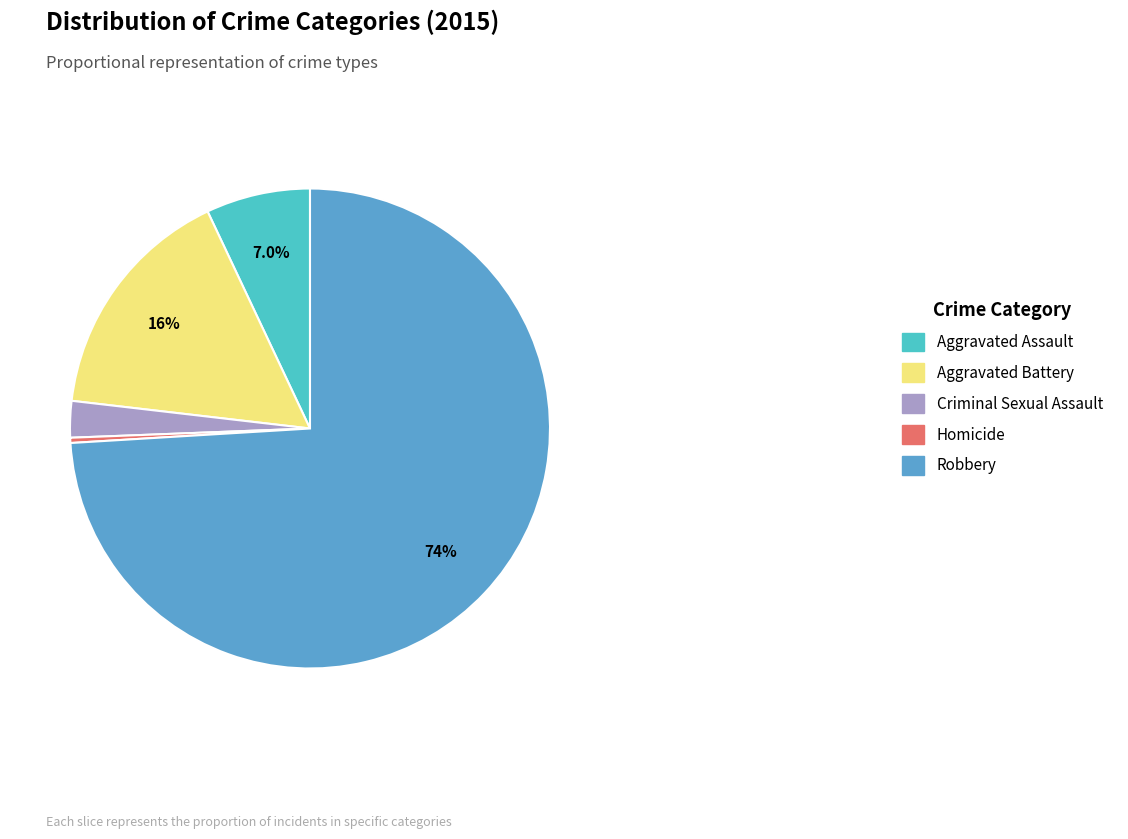

Is it true that Aggravated Assault is 1% of the pie?

False